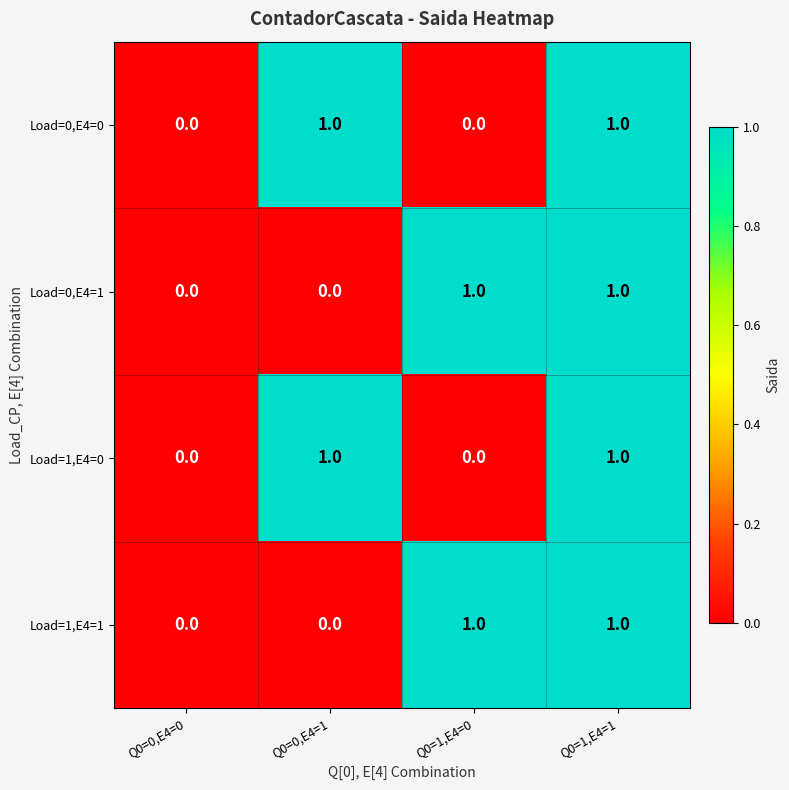

True or false: Load=1,E4=0 has a value of 1 at Q0=1,E4=1.

True